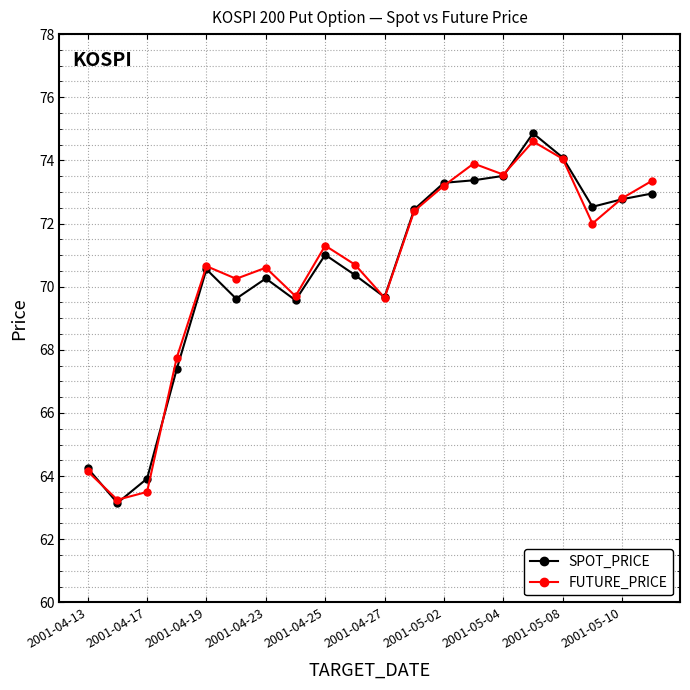

True or false: SPOT_PRICE has more than 1 points higher than both neighbors.

True